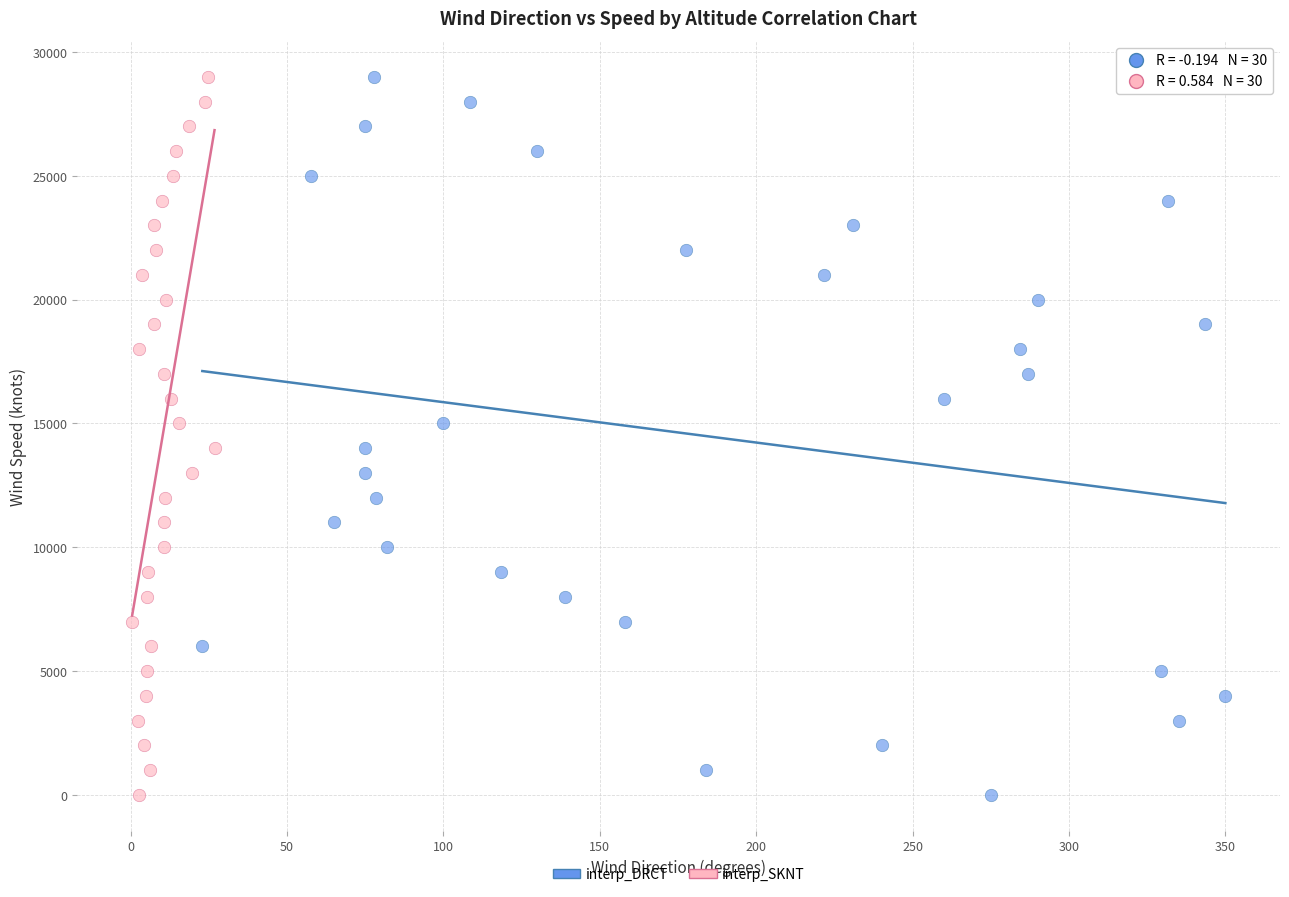

What are all the series names shown in the legend?

interp_DRCT, interp_SKNT